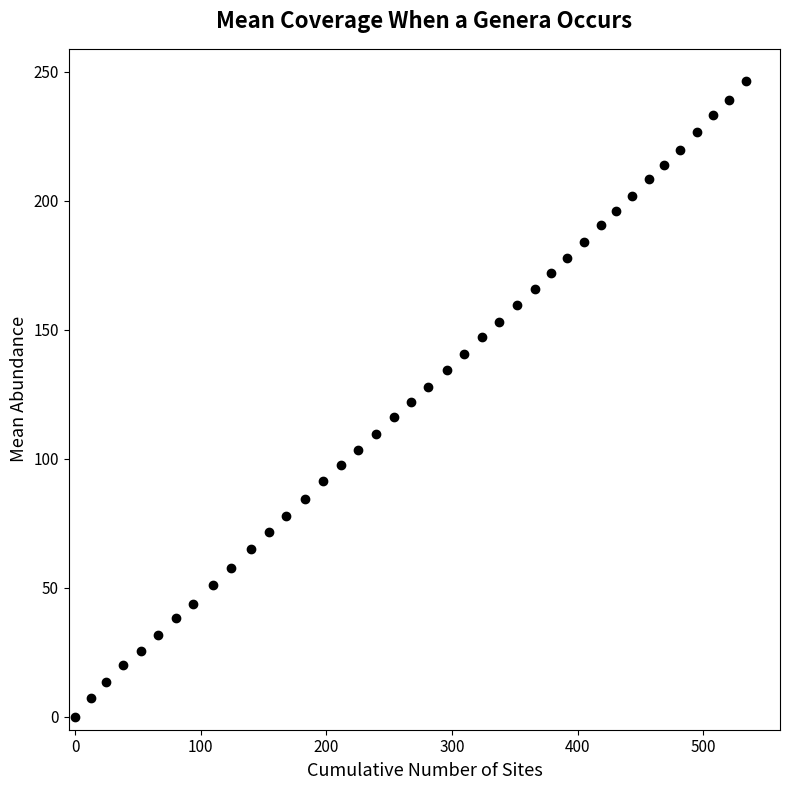

What is the range of Y values (max minus min)?

246.5